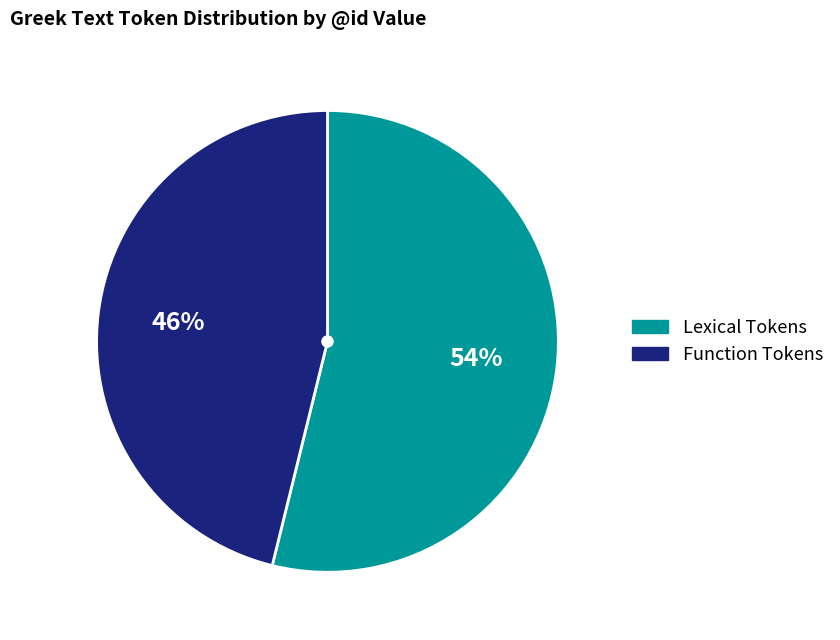

Does any single category account for the majority?

Yes